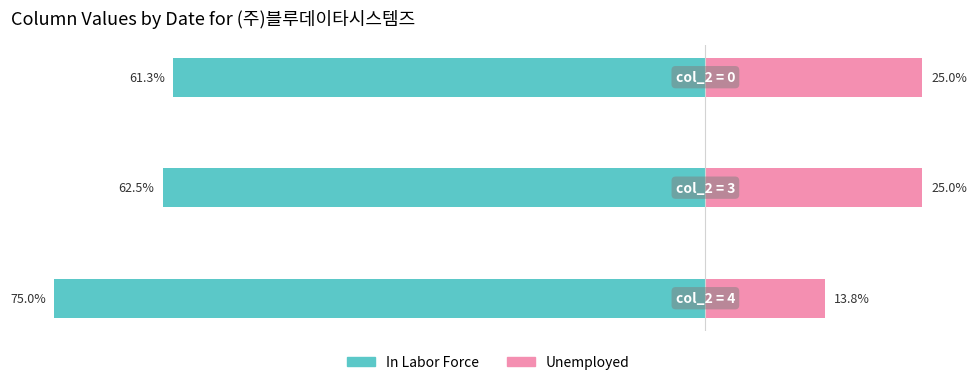

What is the approximate value of In Labor Force at 1?

-62.5